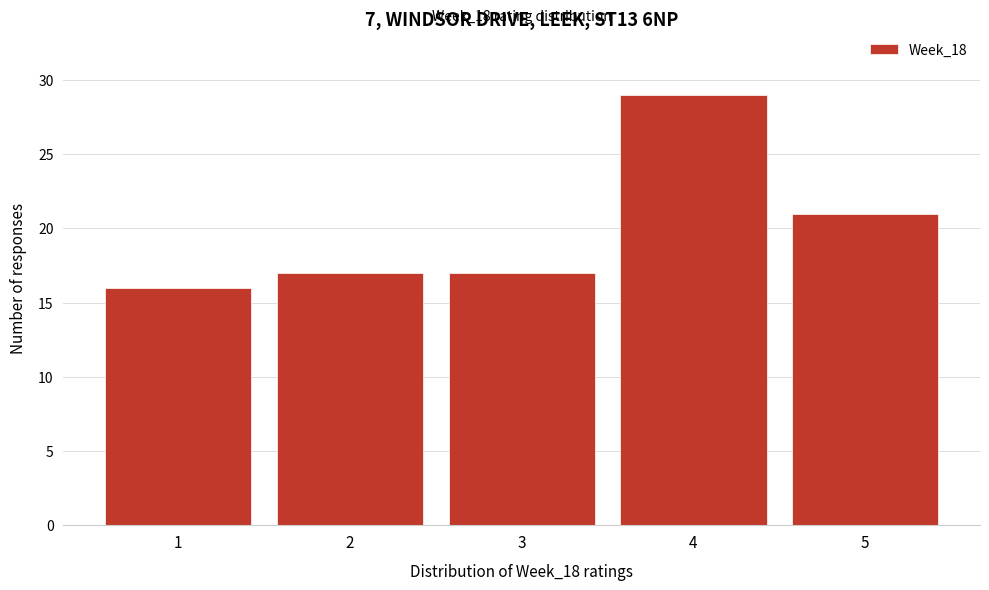

Reading right to left, list all the values displayed in this chart.

21	29	17	17	16